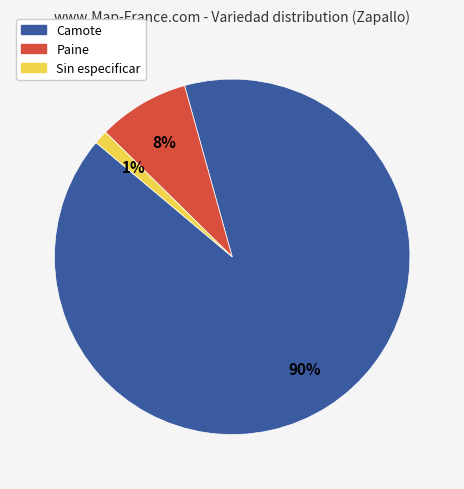

To the nearest percent, what is the average slice percentage?

33%